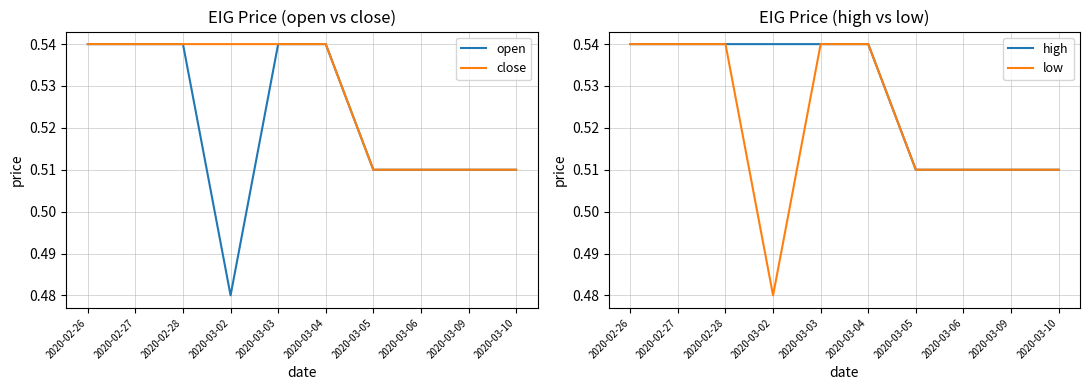

How many lines are shown in the chart?

4